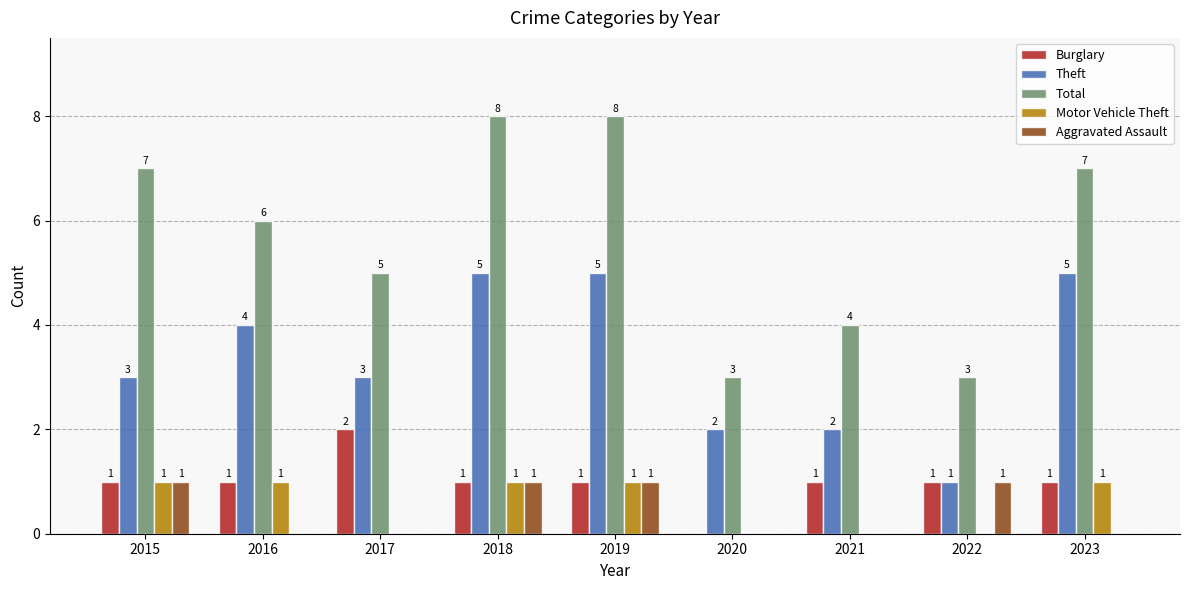

Is it true that Total equals 3 at 2023?

False